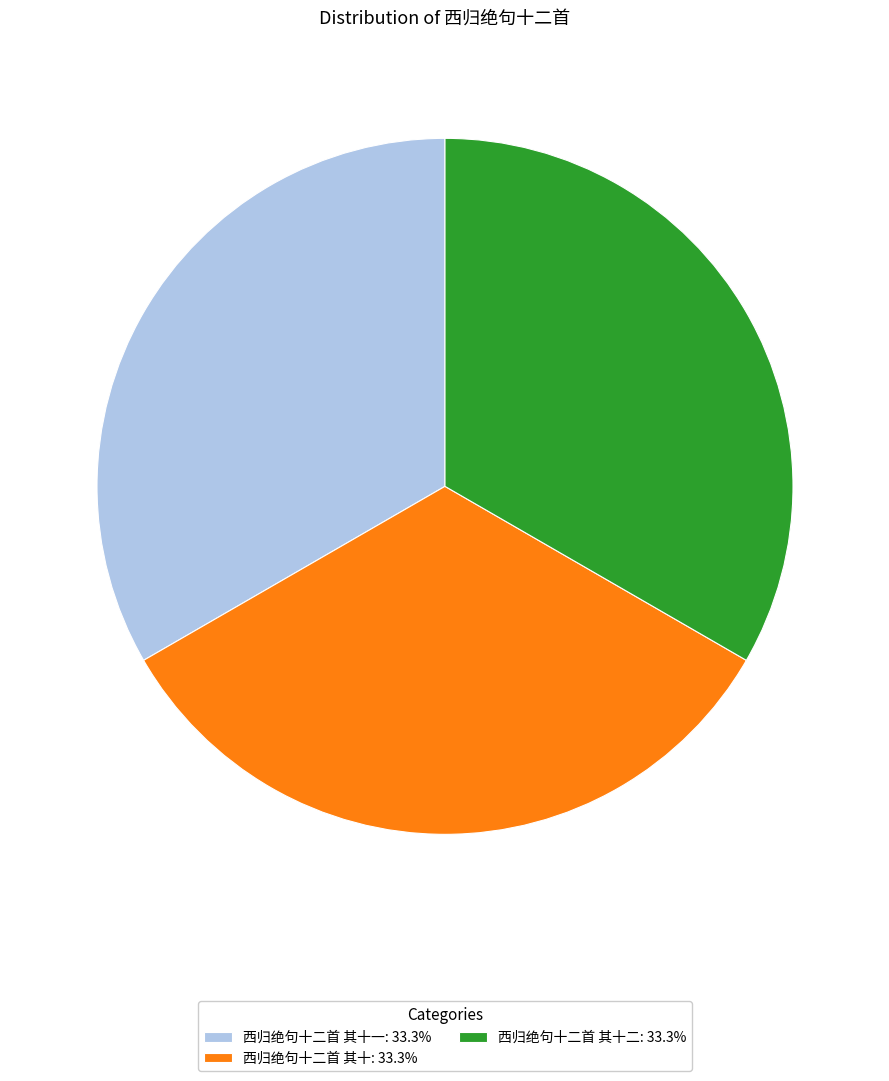

What is the ratio of the value at 西归绝句十二首 其十二: 33.3% to the value at 西归绝句十二首 其十: 33.3%?

1.0